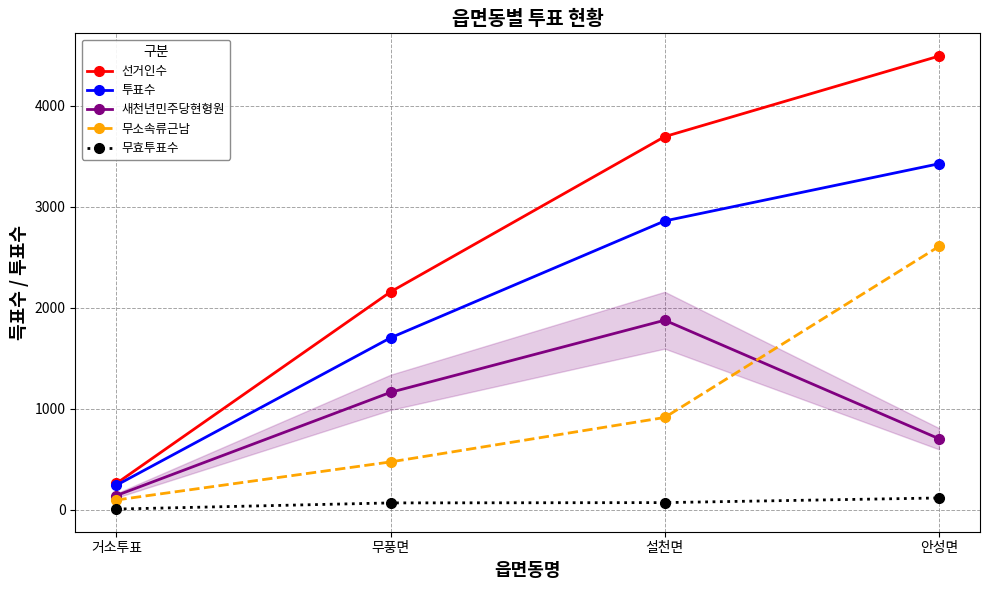

What is the value of the 선거인수 point at the 1st from the left?

260